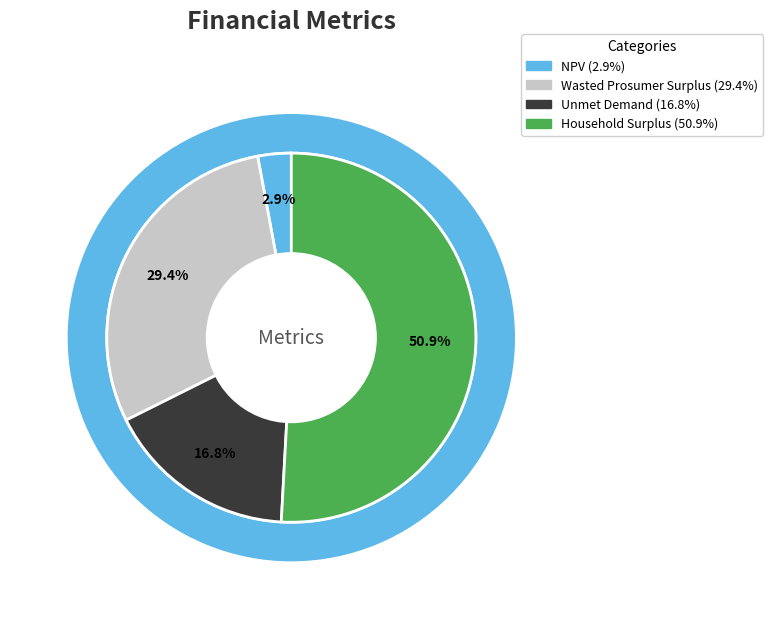

Is it true that Unmet Demand is 24% of the pie?

False